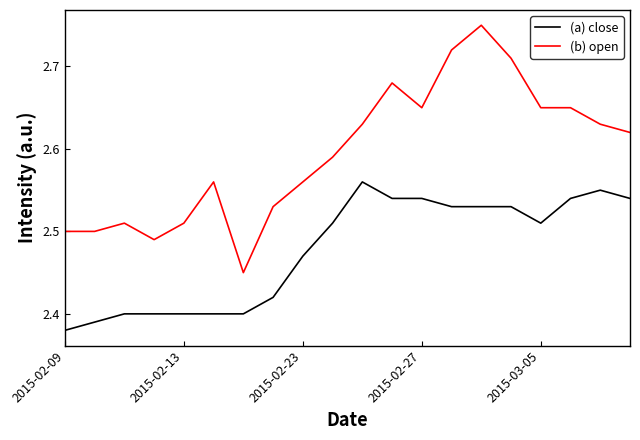

How many lines are shown in the chart?

2